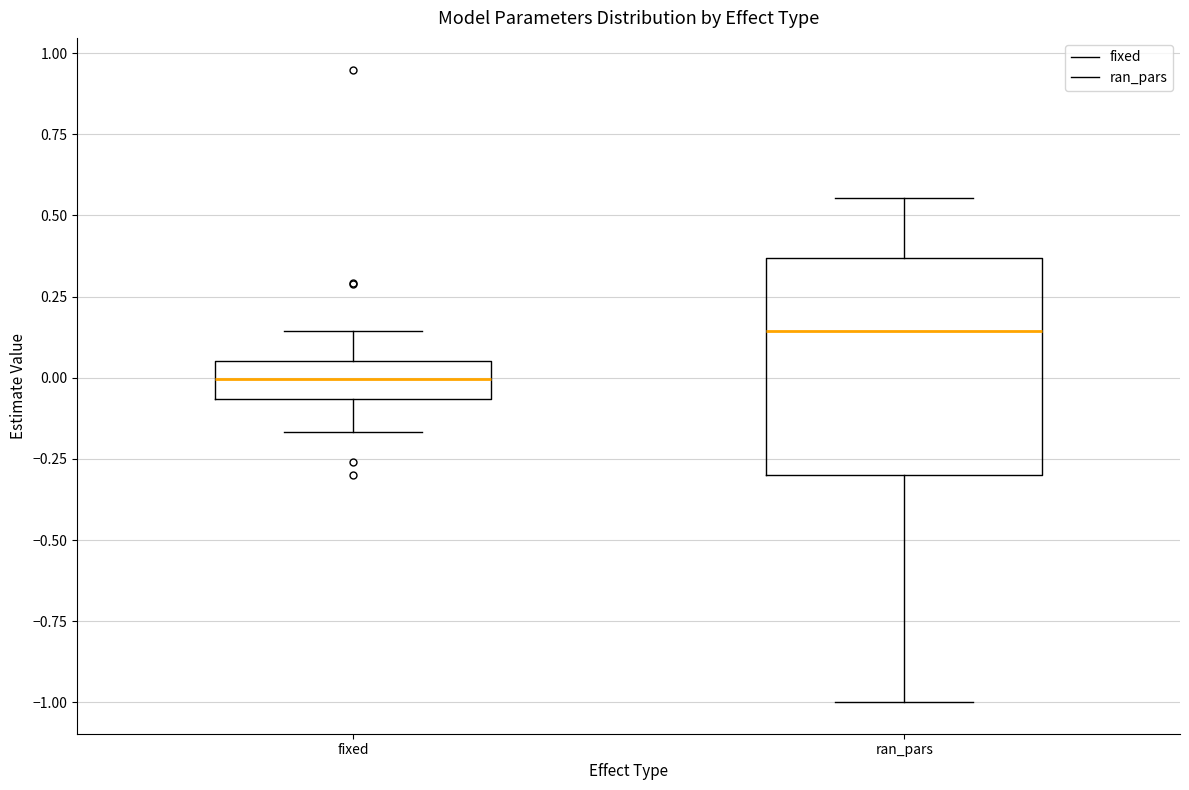

Which box has the highest median line?

ran_pars